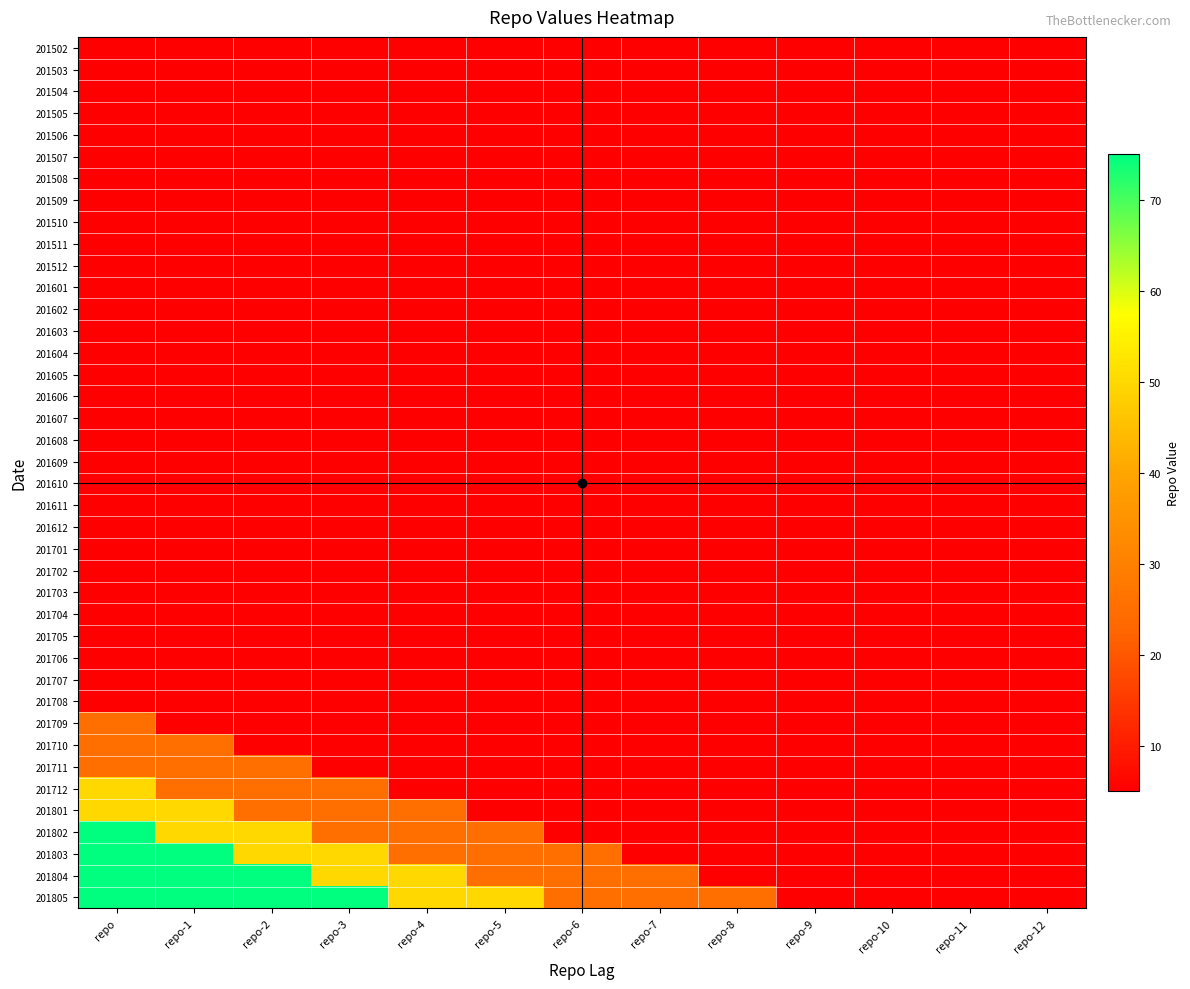

At repo-3, list the series in order from largest to smallest.

201805, 201803, 201804, 201712, 201801, 201802, 201502, 201503, 201504, 201505, 201506, 201507, 201508, 201509, 201510, 201511, 201512, 201601, 201602, 201603, 201604, 201605, 201606, 201607, 201608, 201609, 201610, 201611, 201612, 201701, 201702, 201703, 201704, 201705, 201706, 201707, 201708, 201709, 201710, 201711